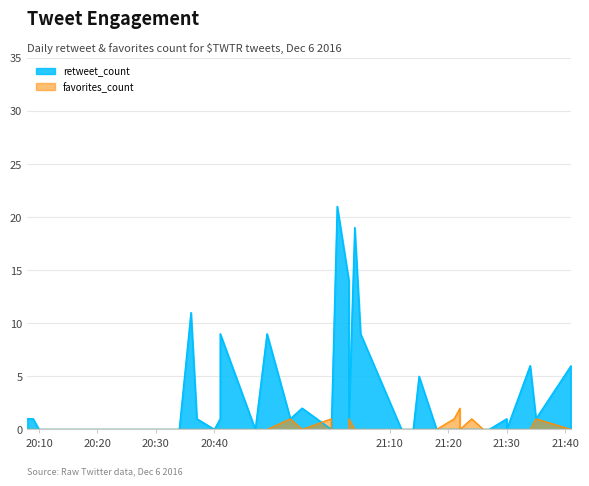

How many times do favorites_count and retweet_count cross each other?

1